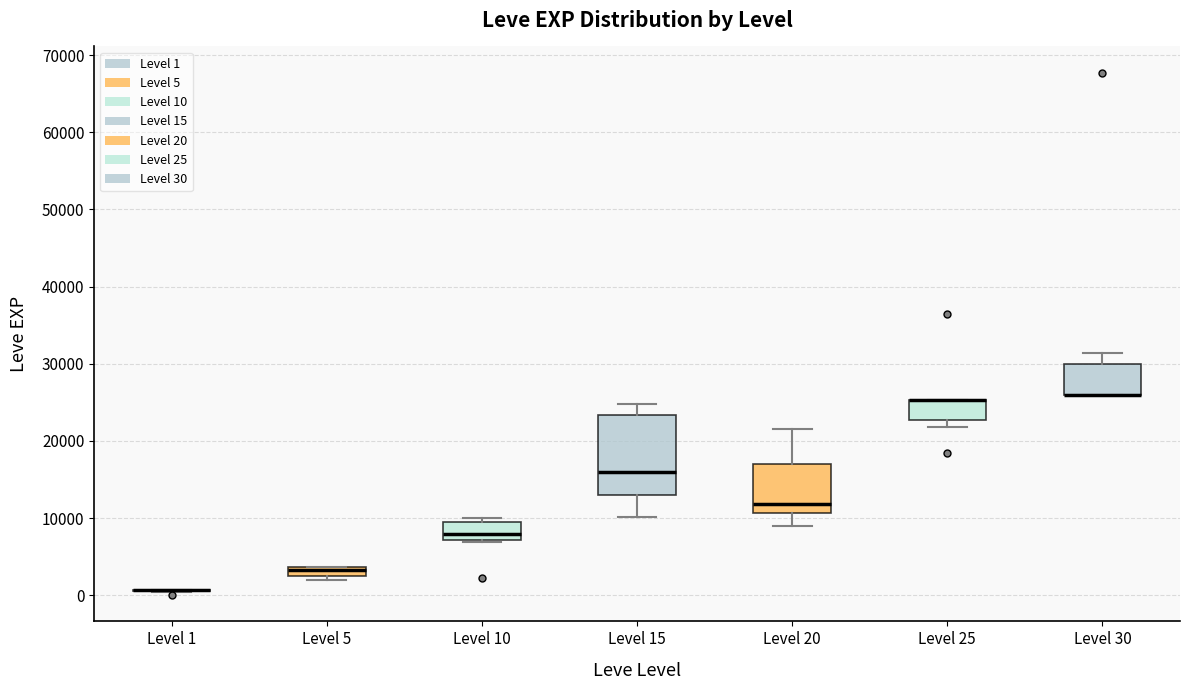

Where is the upper edge of the box for Level 10 on the y-axis? The values are not printed on the chart, so give them approximately, as read against the axis.

9000